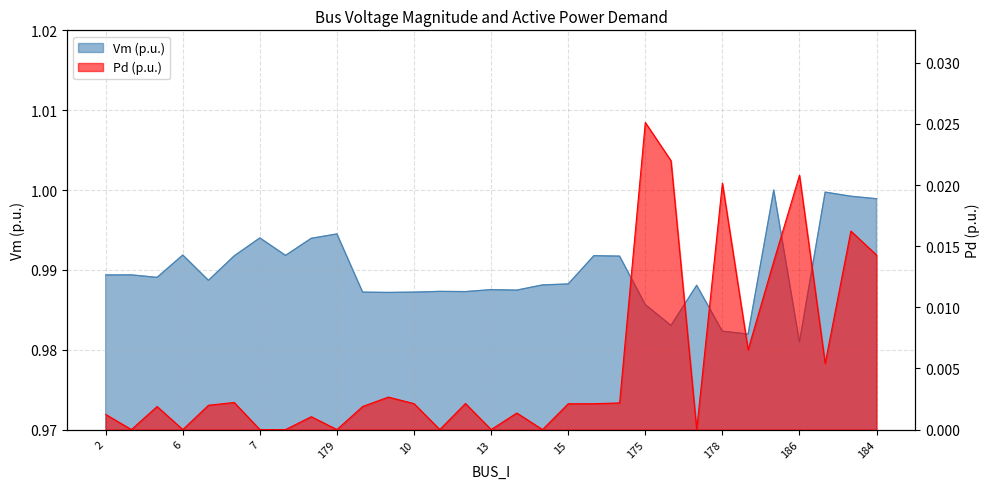

What are all the series names shown in the legend?

Vm, Pd